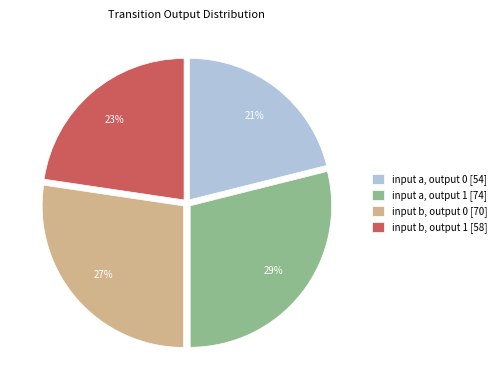

Is input b, output 1 the majority of the pie?

No